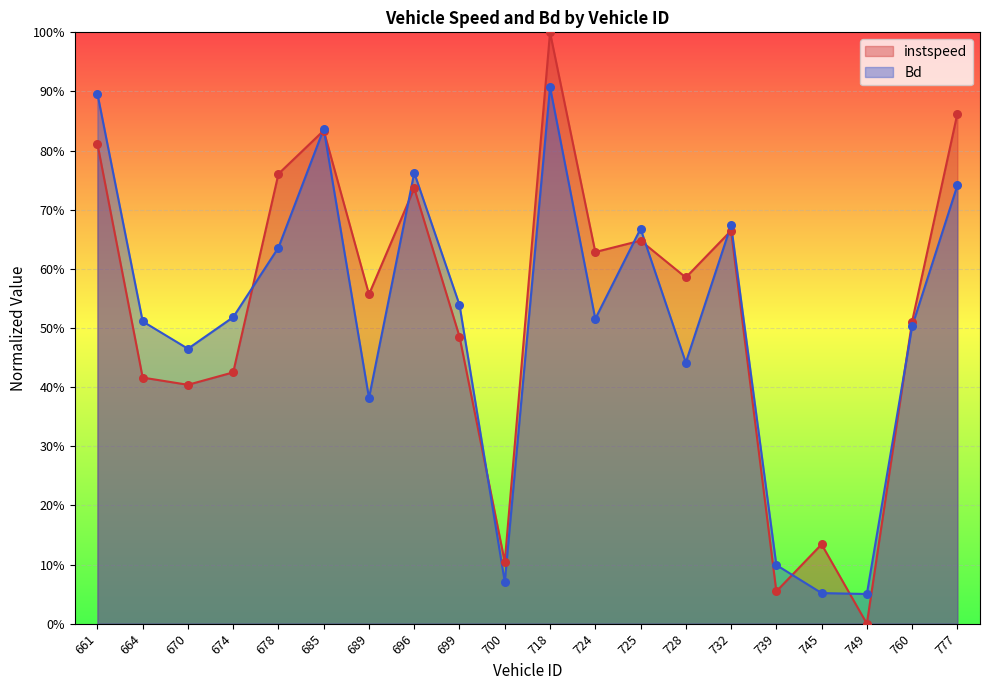

At which category is the sum across all series the highest?

718